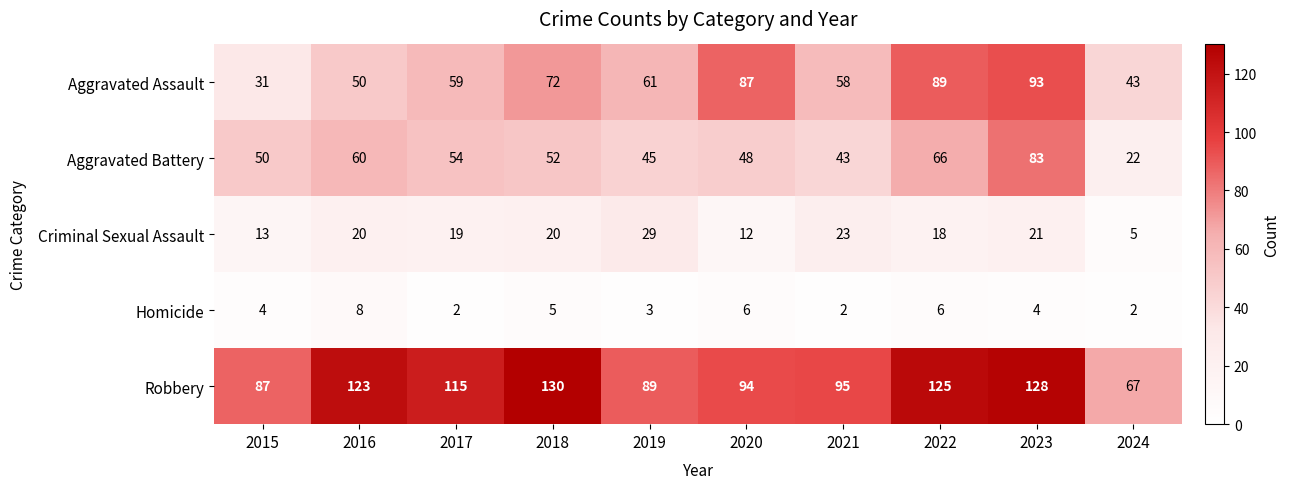

The value of Homicide at 2018 is 2. True or false?

False